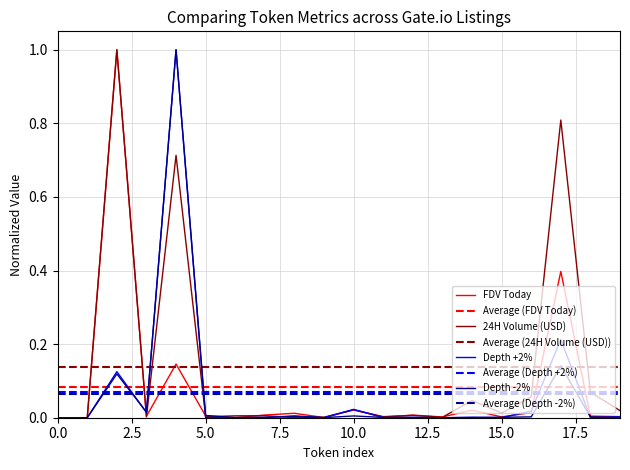

What is the maximum value for FDV Today?

1.0